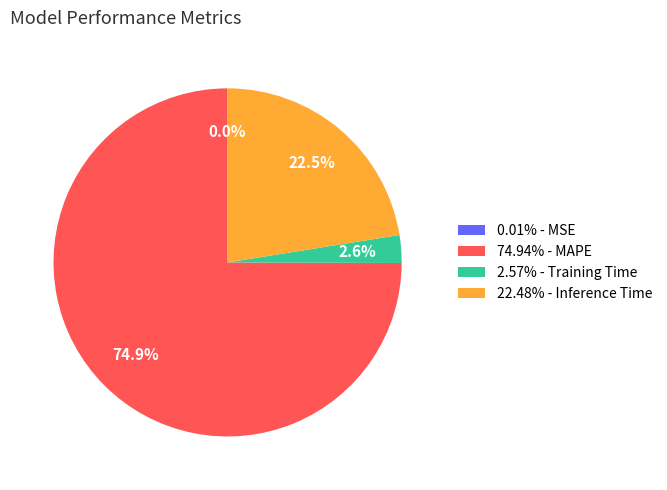

Does 22.48% - Inference Time account for over 50% of the chart?

No